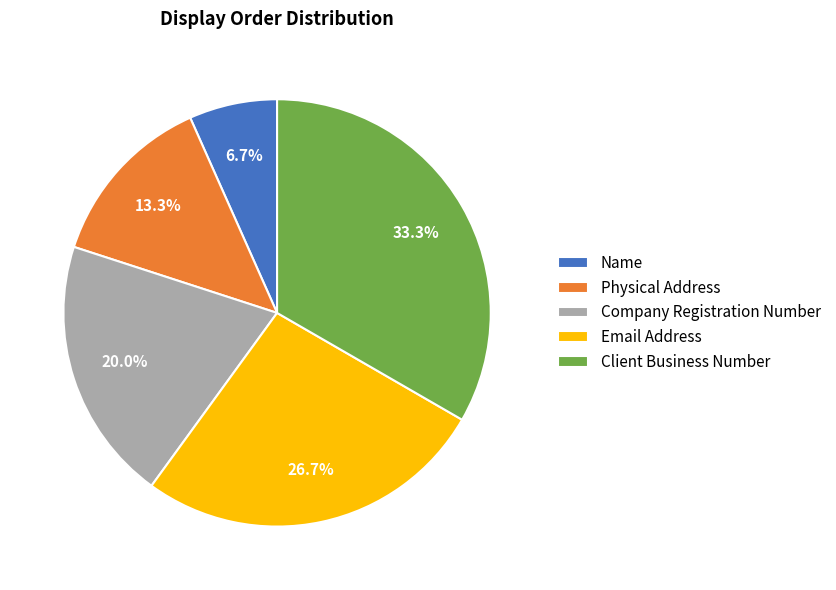

True or false: Client Business Number accounts for 45% of the total.

False